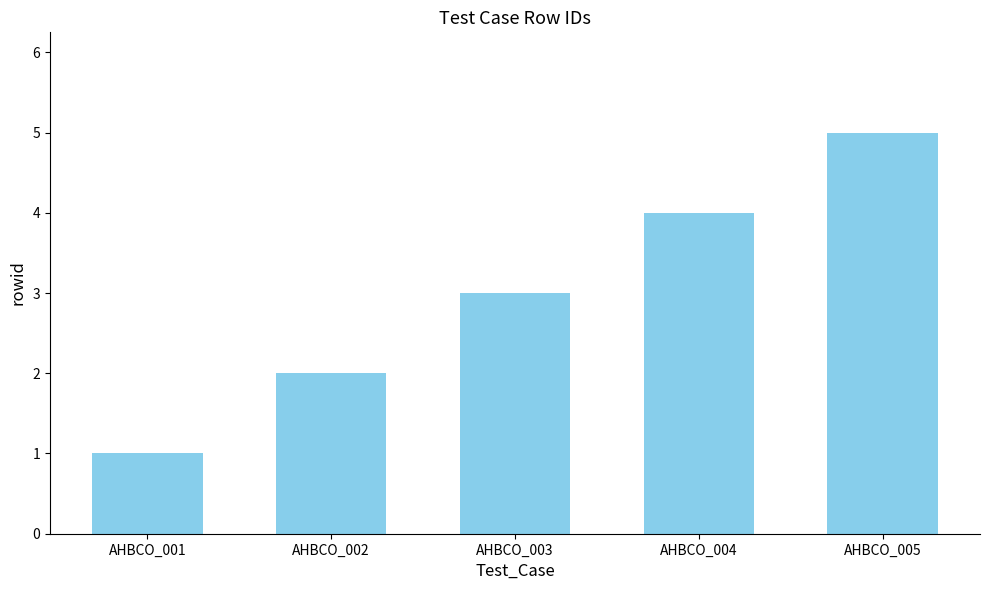

List the labels in order of value, largest first.

AHBCO_005, AHBCO_004, AHBCO_003, AHBCO_002, AHBCO_001